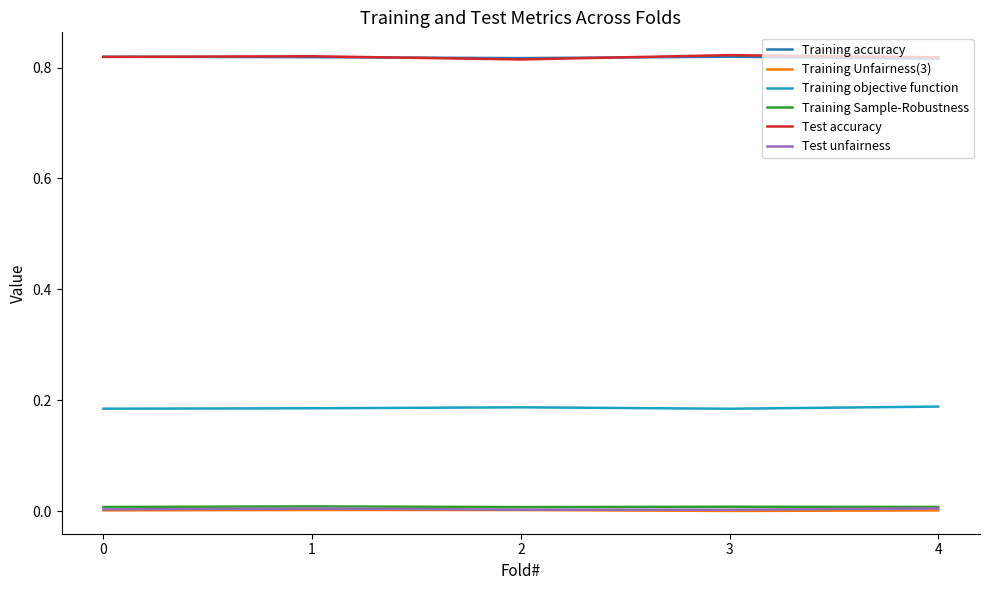

True or false: Training Unfairness(3) and Test accuracy intersect in this chart.

False